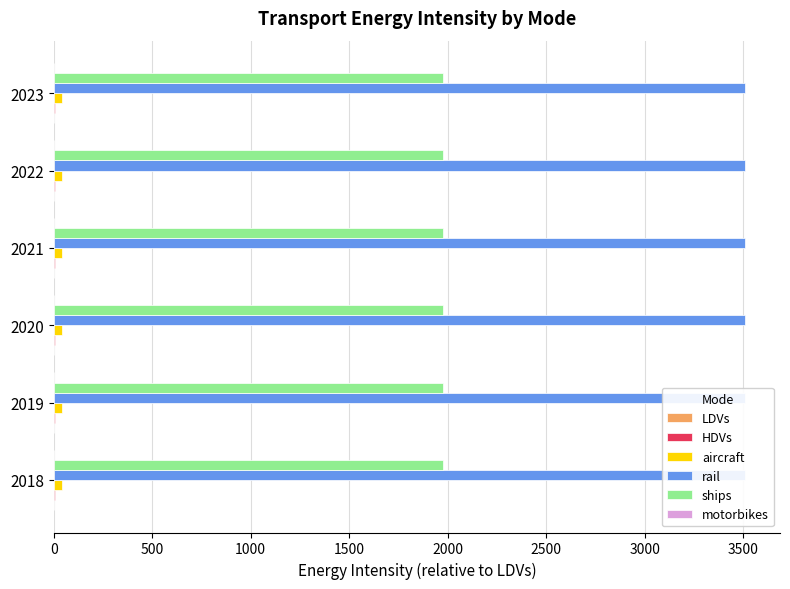

What is the sum of the rail values at 2022 and 2020?

7024.0